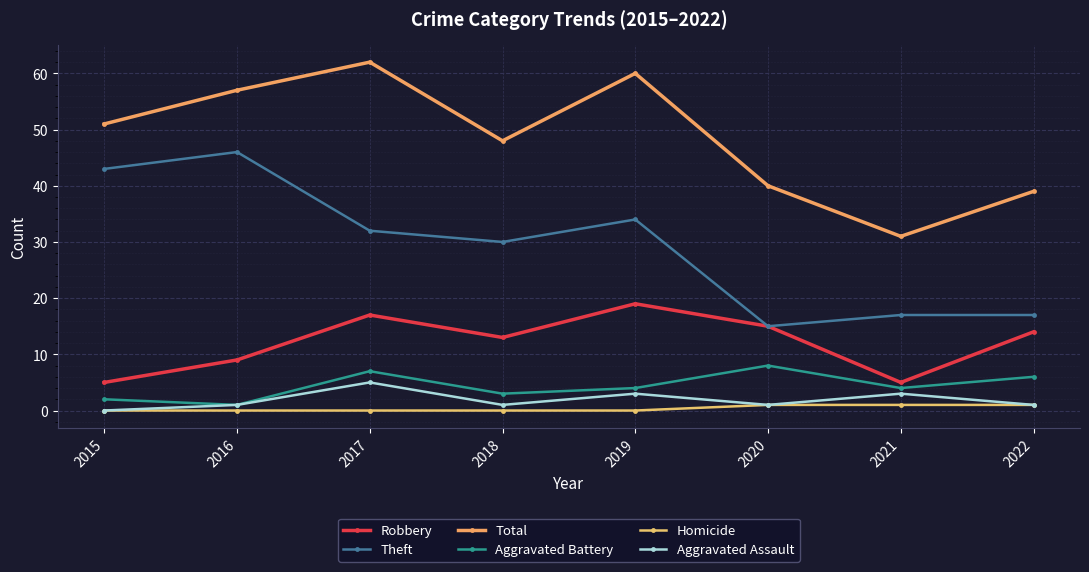

What are all the series names shown in the legend?

Robbery, Theft, Total, Aggravated Battery, Homicide, Aggravated Assault